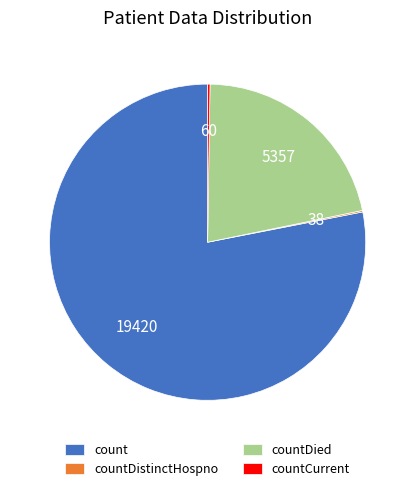

Combined, do count and countDied account for over 50%?

Yes